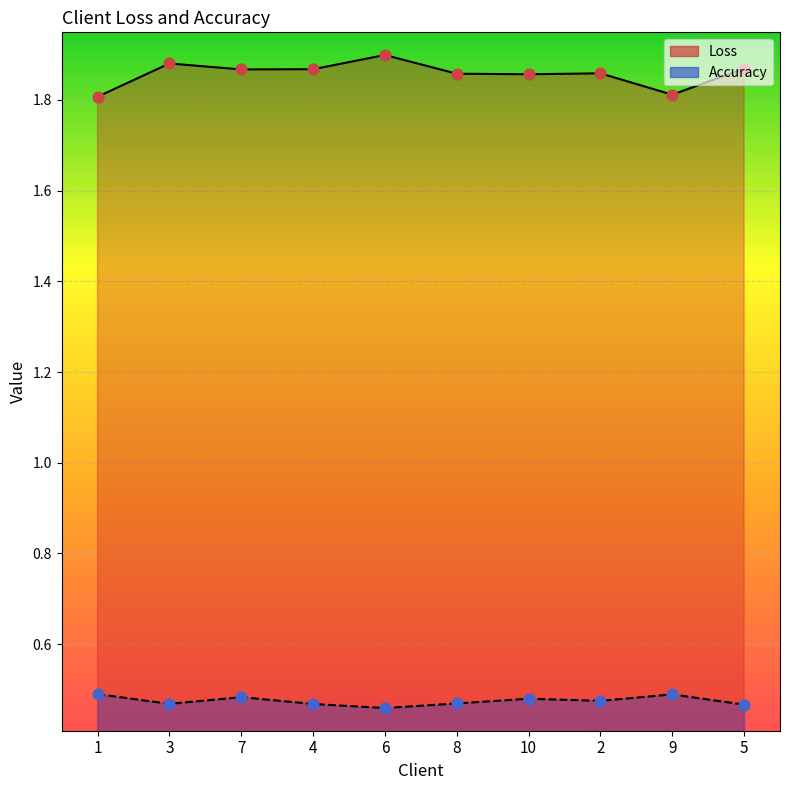

What are all the series names shown in the legend?

Loss, Accuracy